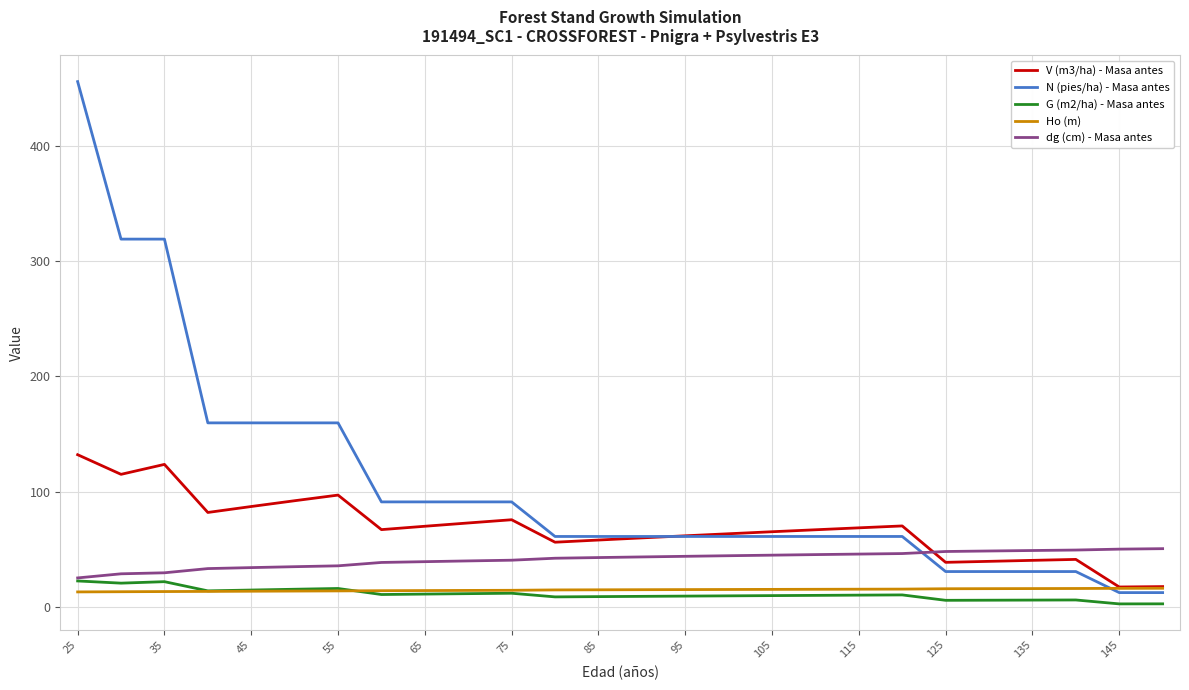

Which series has the widest spread of values?

N (pies/ha) - Masa antes